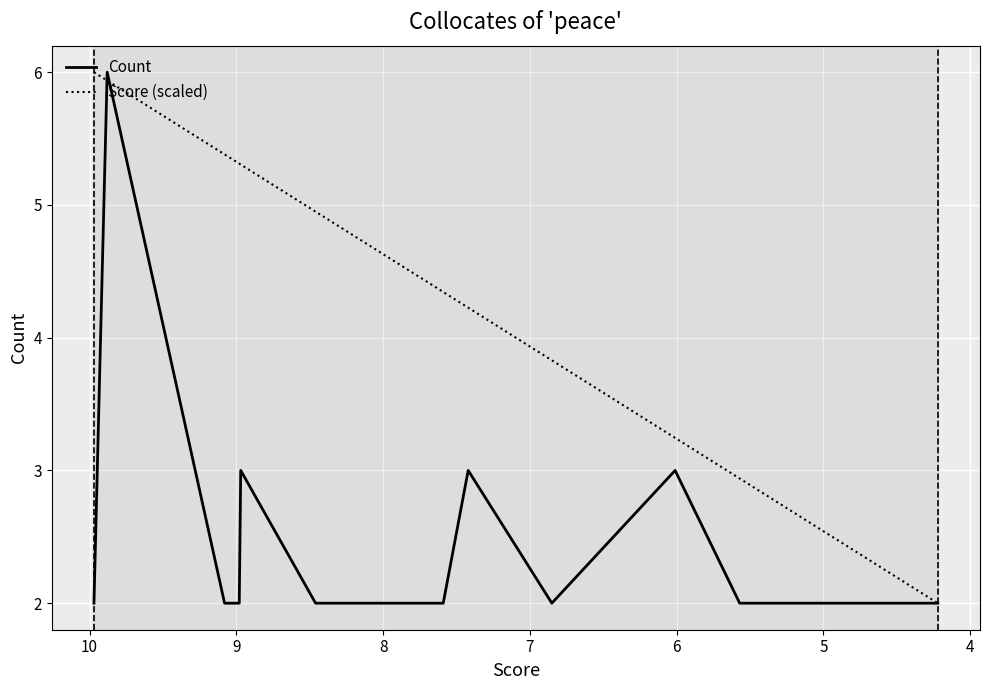

Count the number of categories in the chart.

16